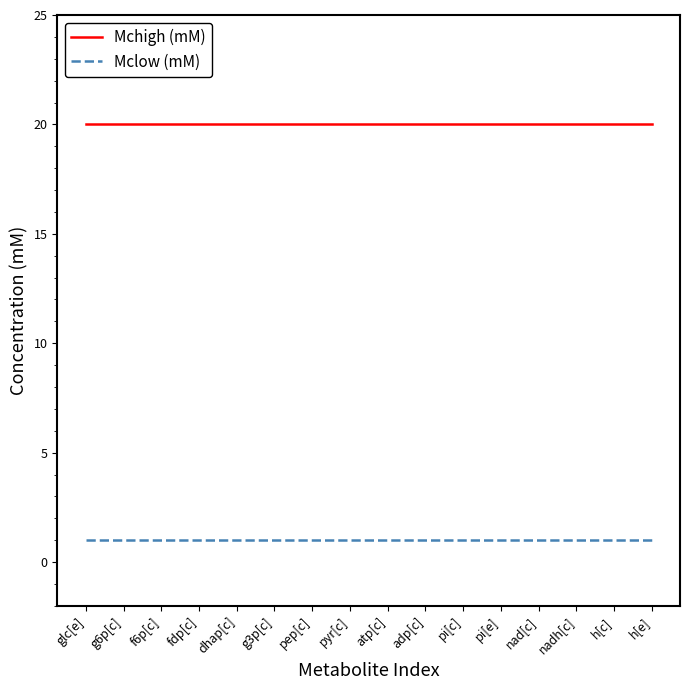

What is the sum of the Mclow (mM) values at fdp[c] and adp[c]?

2